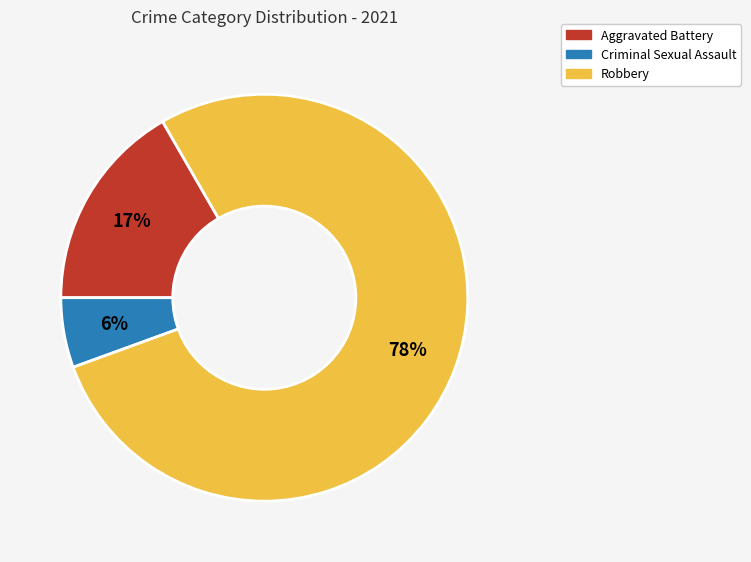

Is there any slice that represents more than half of the pie?

Yes